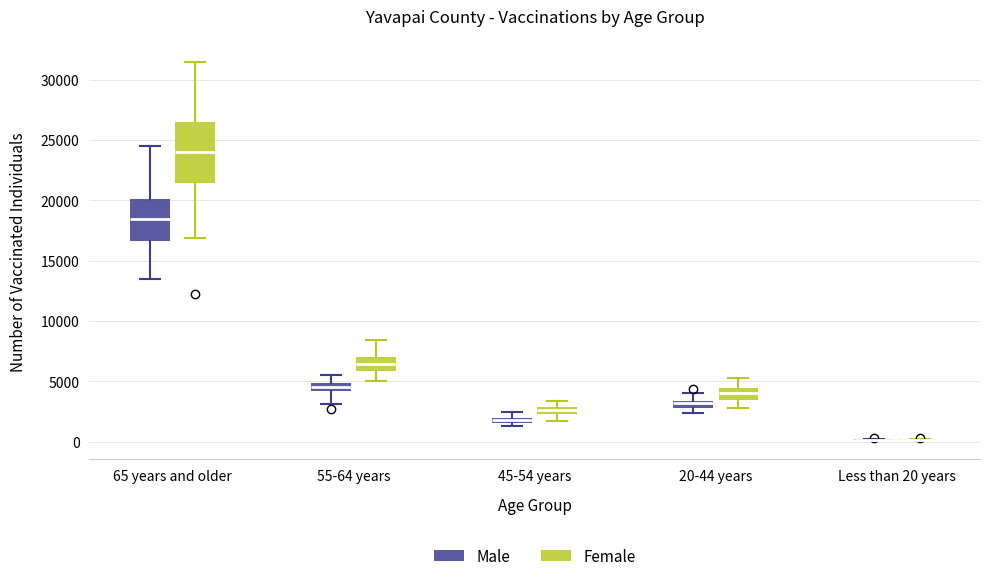

Which box is the tallest, from its lower edge to its upper edge?

65 years and older (Female)